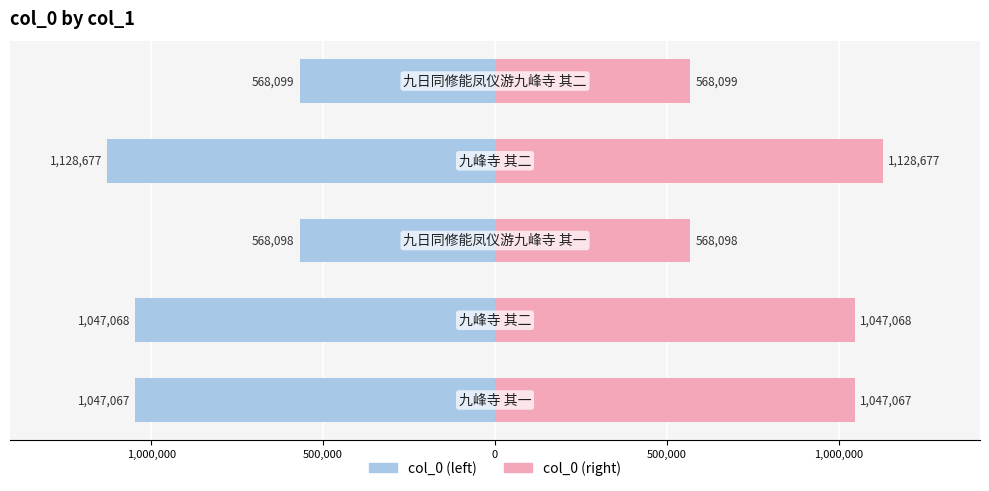

At how many categories does at least one series exceed 692407?

3